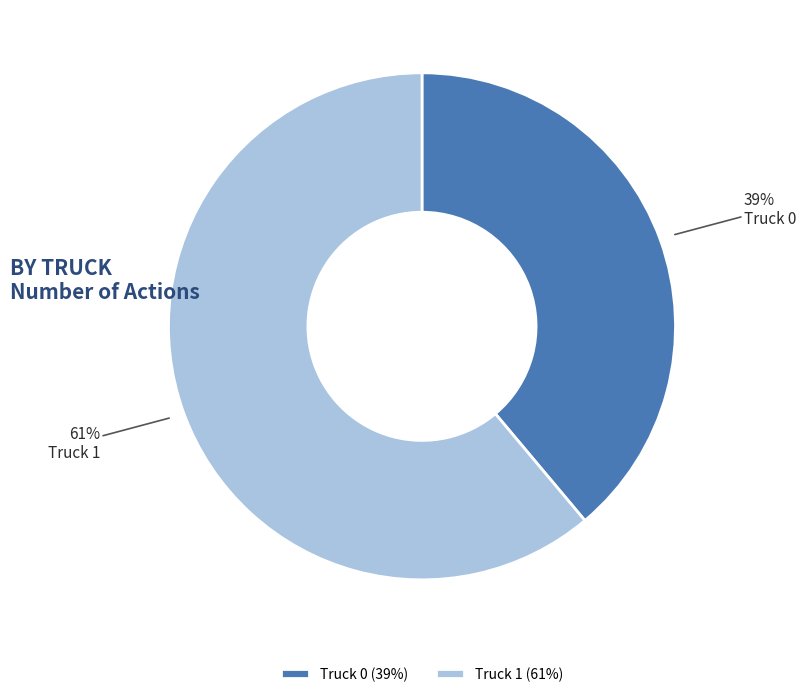

To the nearest percent, what is the average slice percentage?

50%